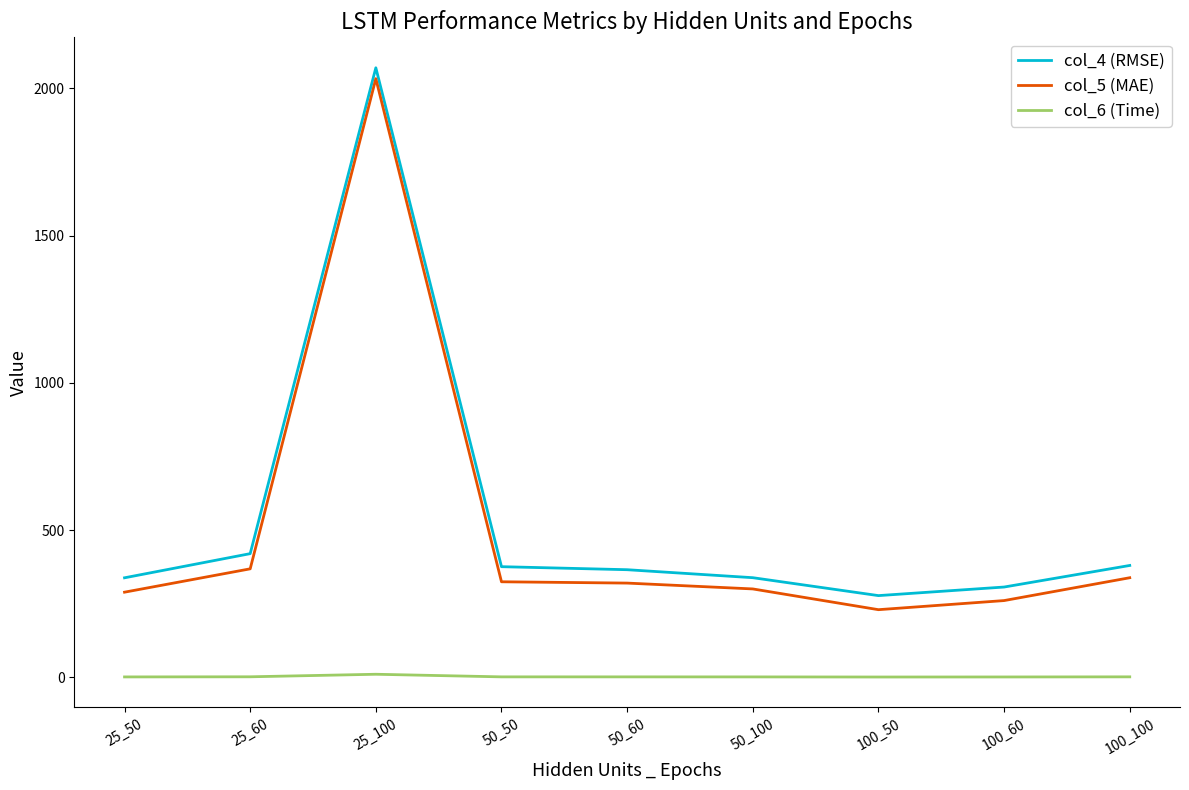

Is the value of col_5 (MAE) at 100_100 greater than the value of col_6 (Time) at 100_100?

Yes